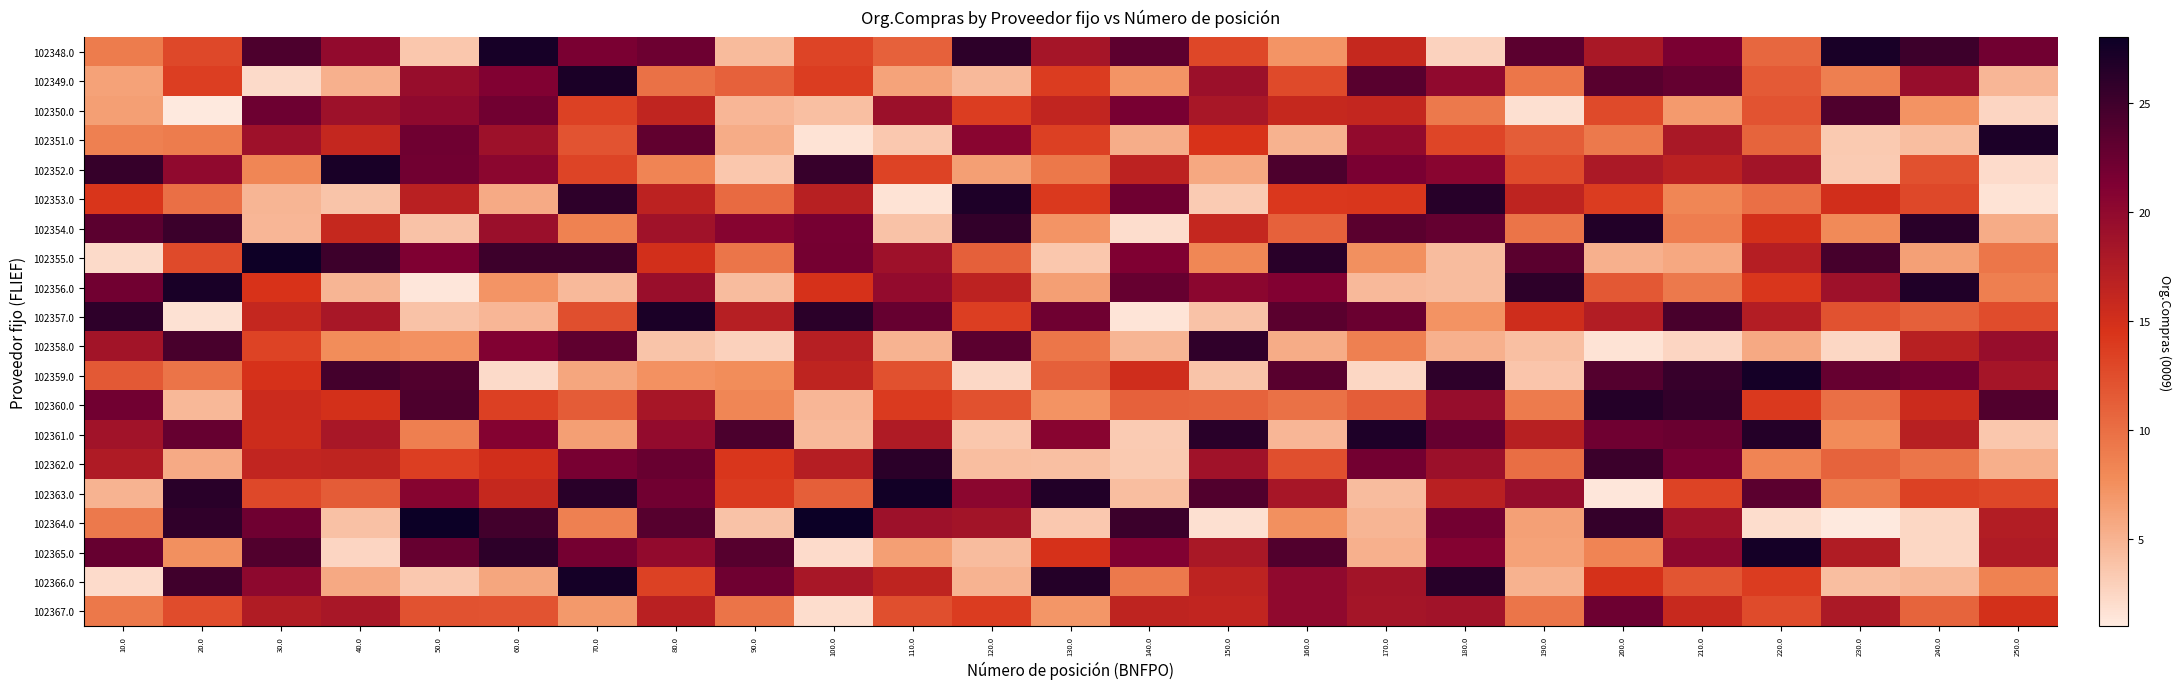

How many categories are shown in the chart?

25